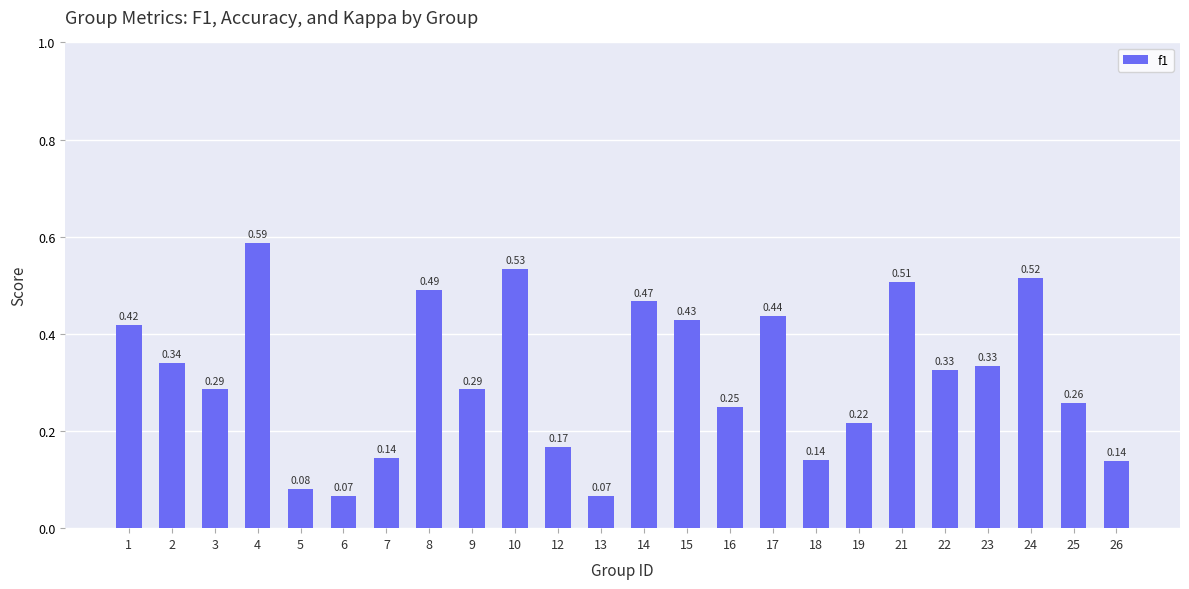

What is the sum of all values?

7.5